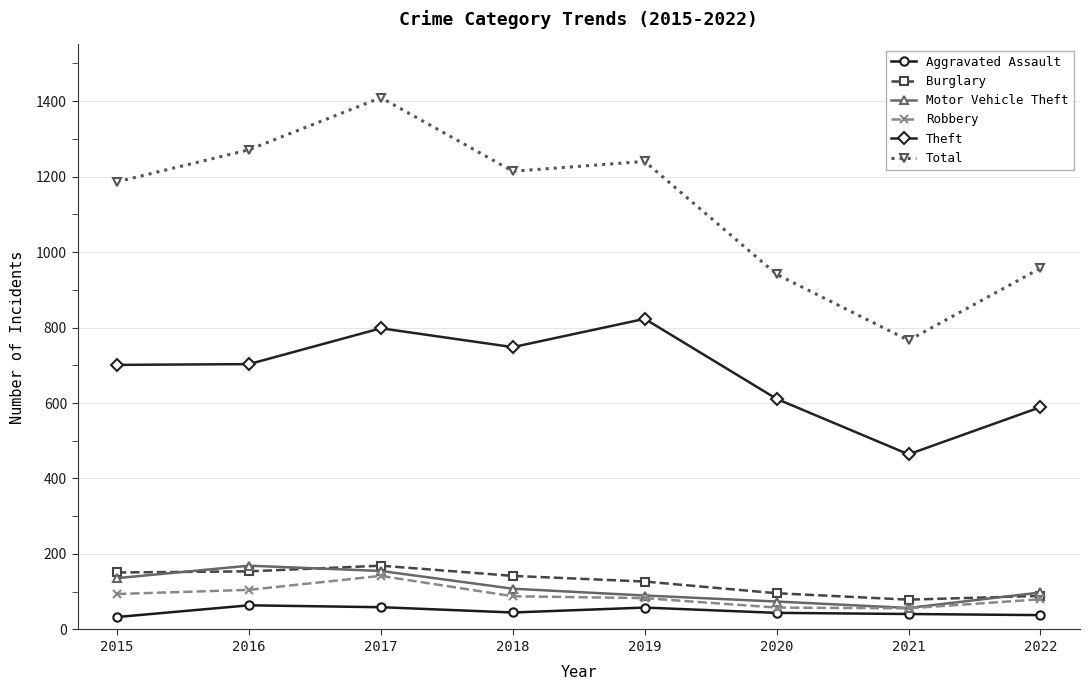

True or false: Theft and Motor Vehicle Theft cross at least once.

False